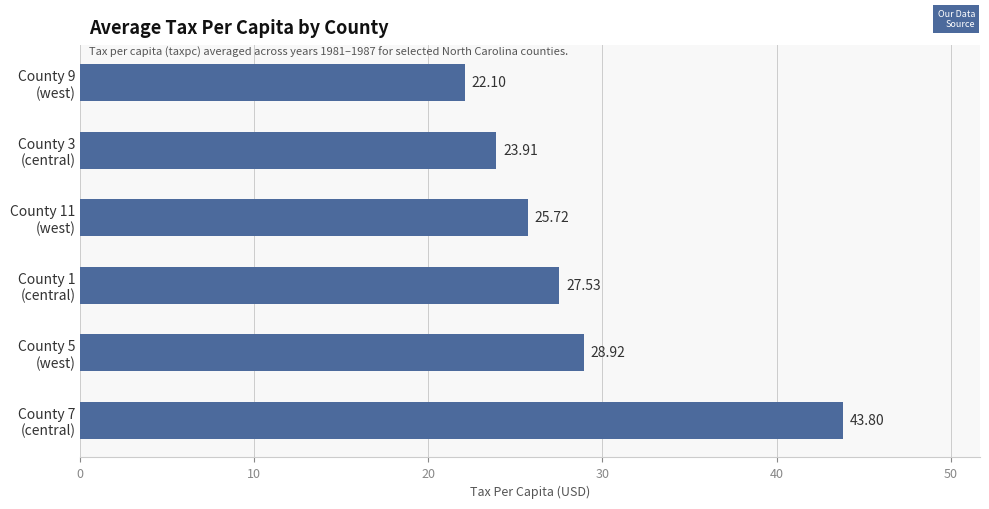

What is the difference between the second highest and second lowest values?

5.0